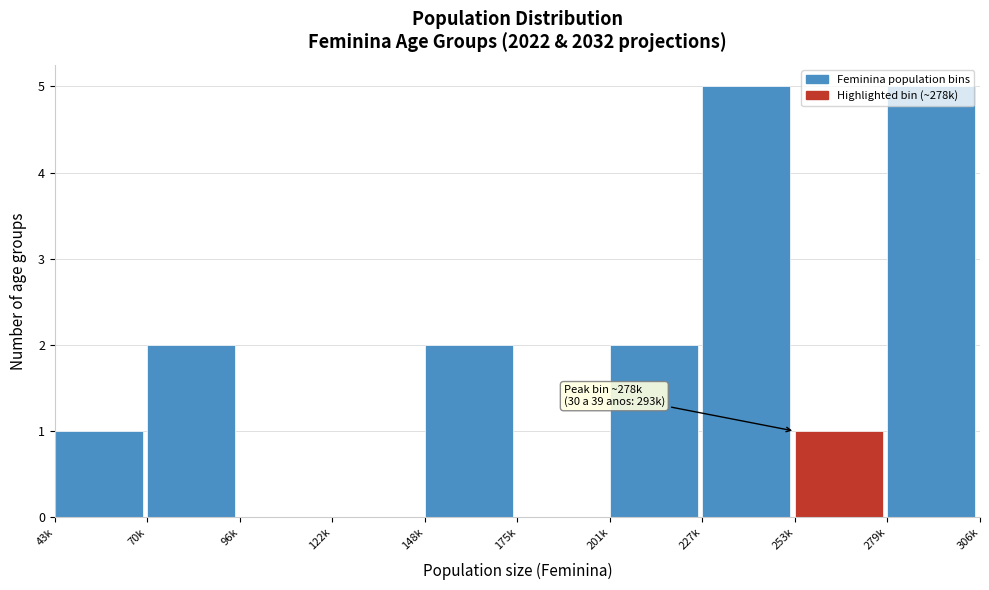

What is the sum of all values?

18